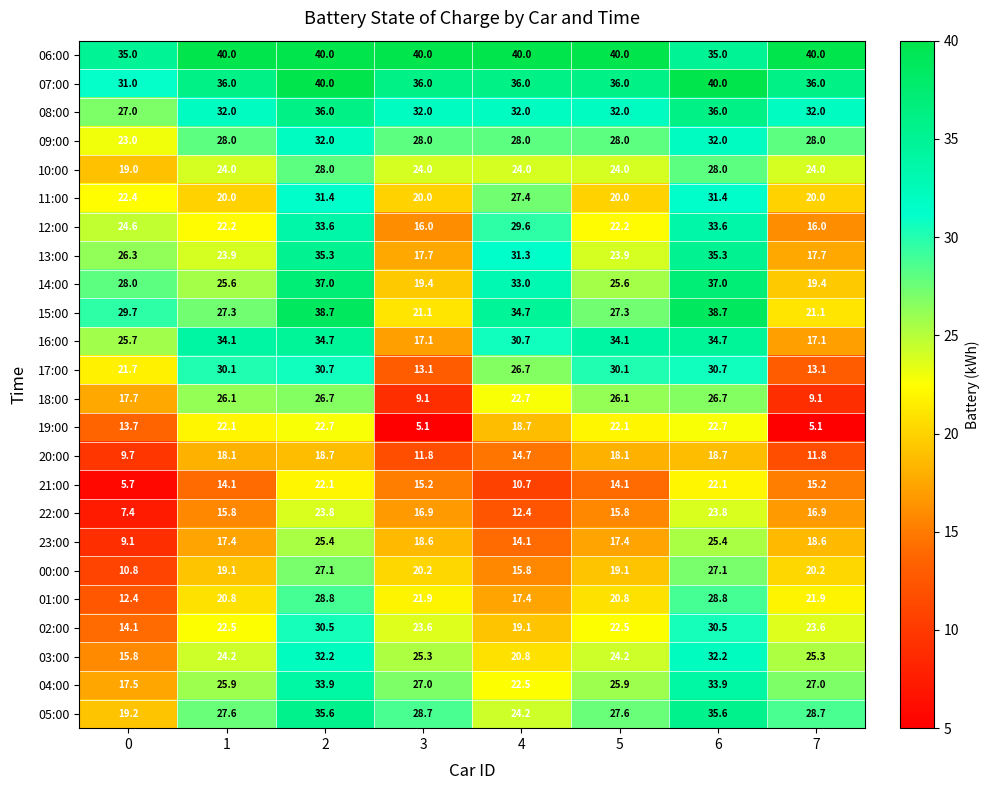

At 5, list the series in order from smallest to largest.

21:00, 22:00, 23:00, 20:00, 00:00, 11:00, 01:00, 19:00, 12:00, 02:00, 13:00, 10:00, 03:00, 14:00, 04:00, 18:00, 15:00, 05:00, 09:00, 17:00, 08:00, 16:00, 07:00, 06:00